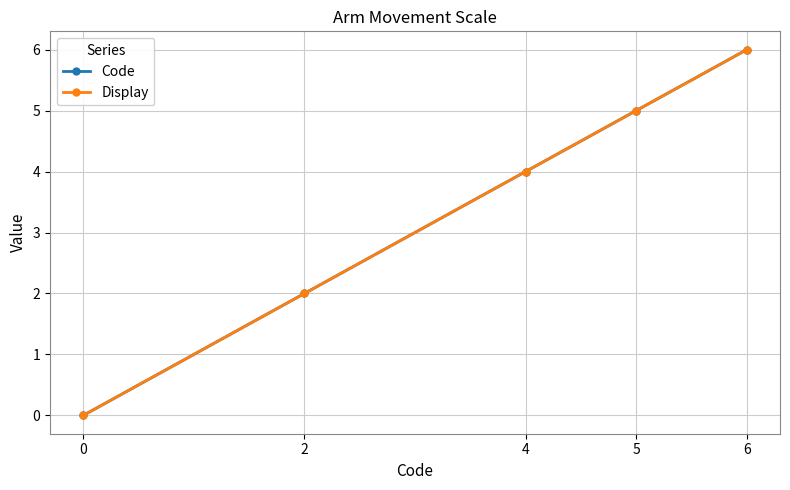

The Display series shows 1 at 2. True or false?

False